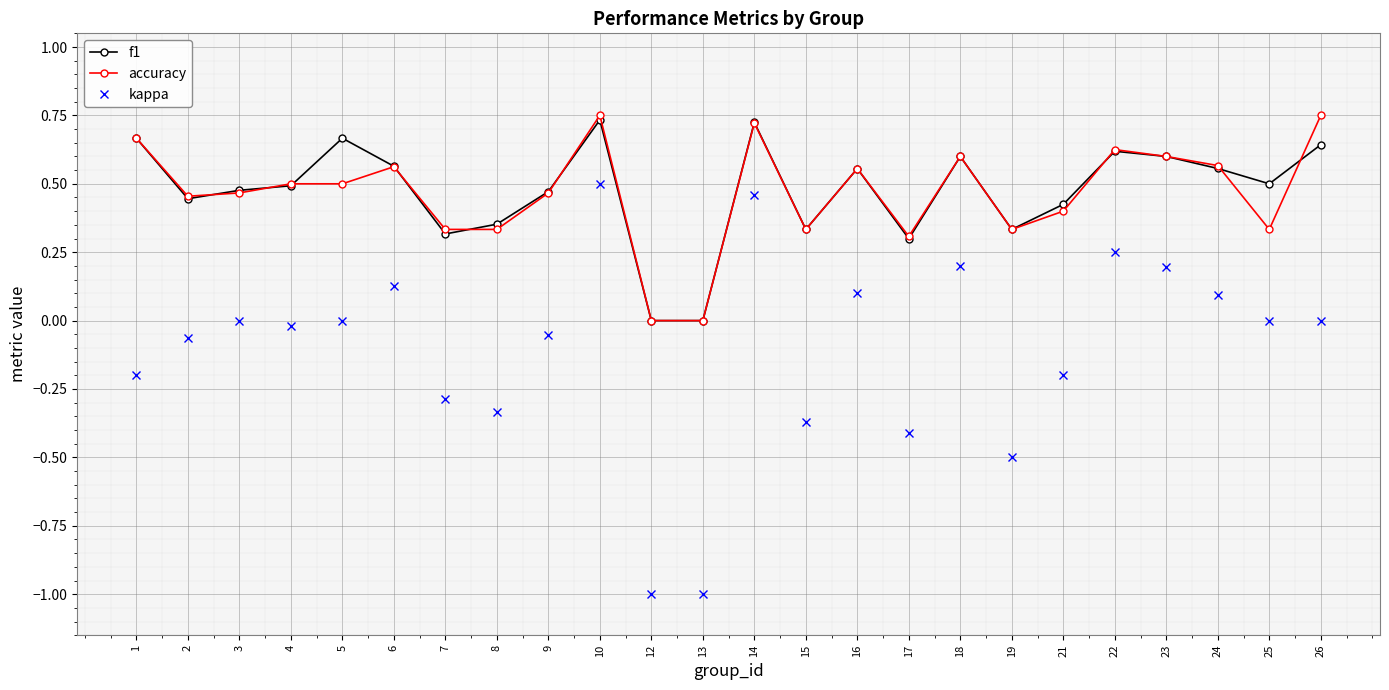

Count the number of data series in this chart.

3